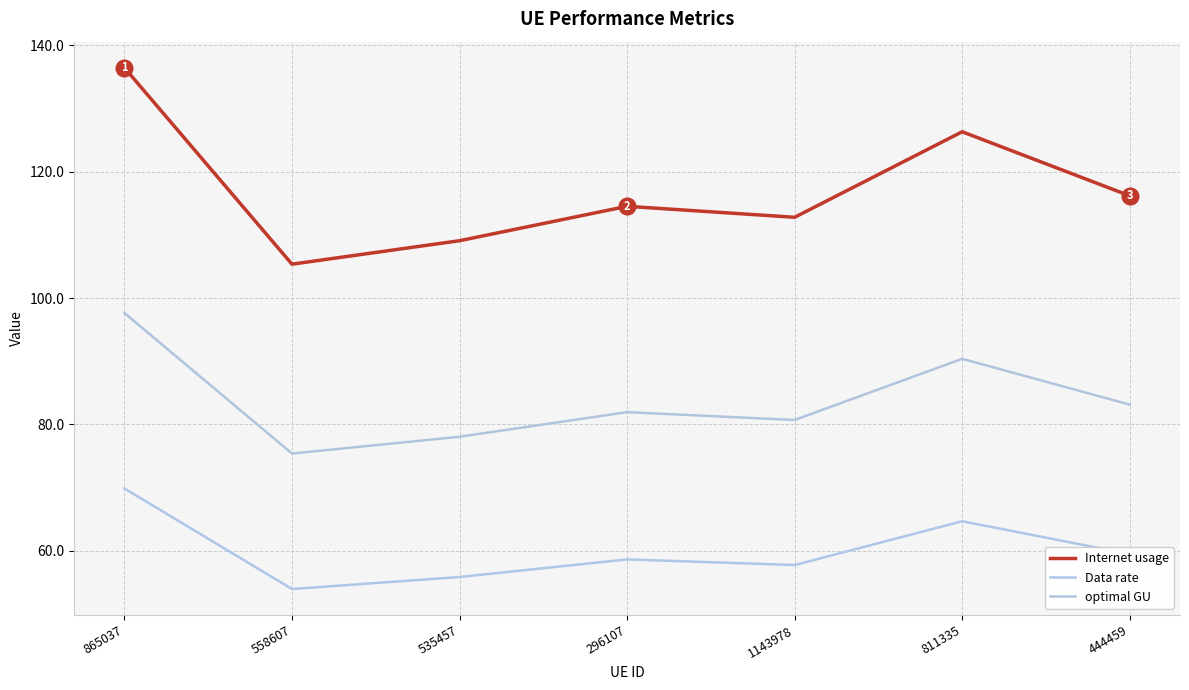

Does the chart have visible grid lines?

Yes